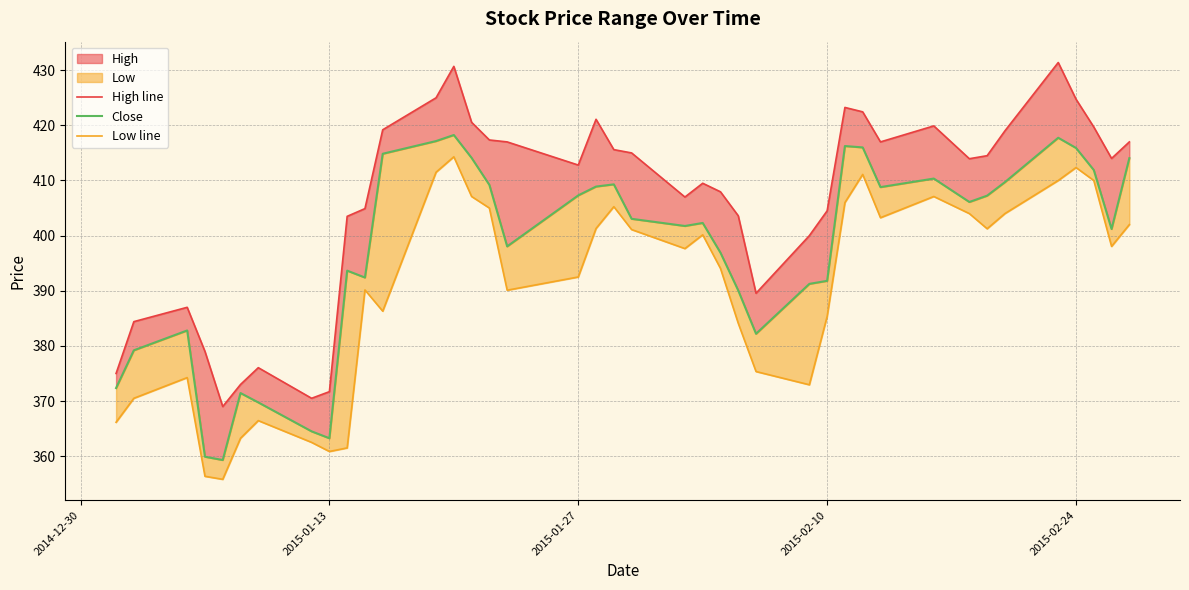

What is the value of the Low line point at the 6th from the left?

363.2